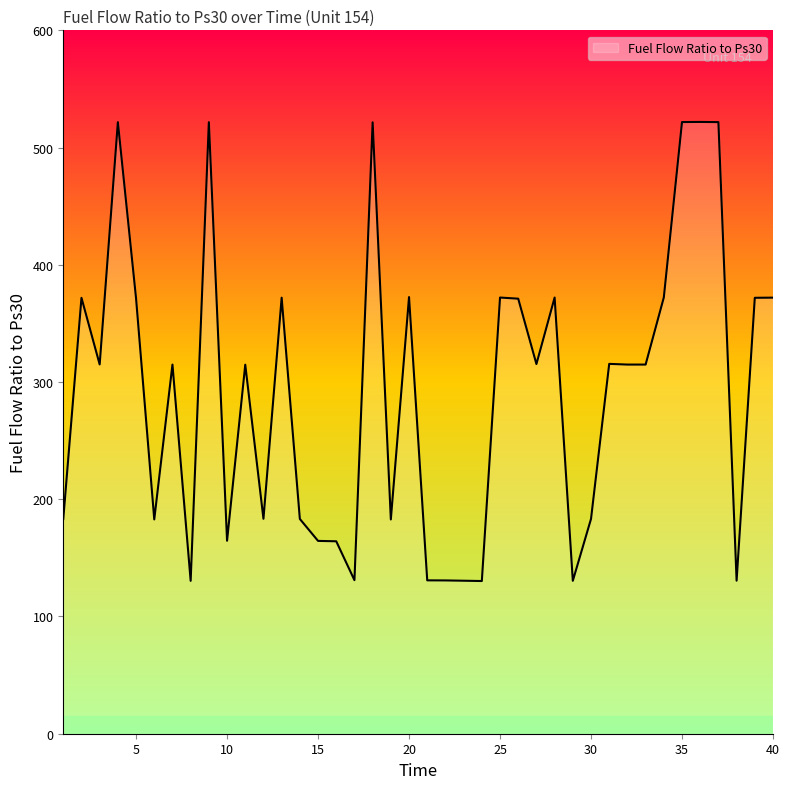

What is the difference between the maximum and minimum values?

391.6